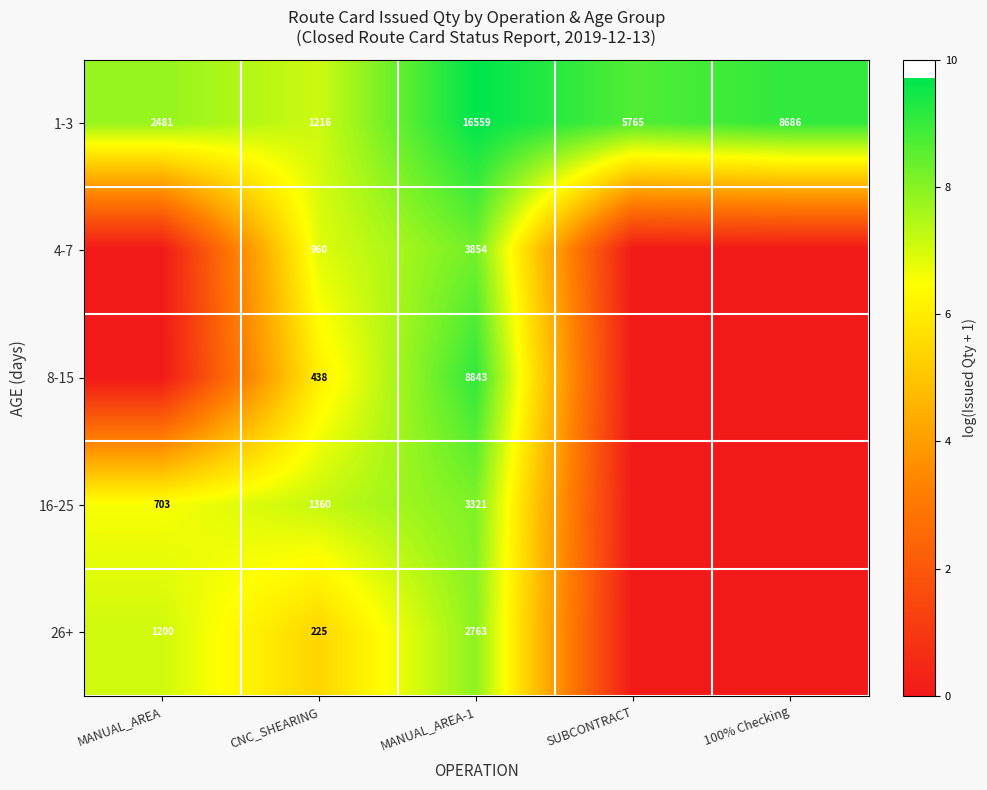

The 26+ series shows 1870 at MANUAL_AREA. True or false?

False